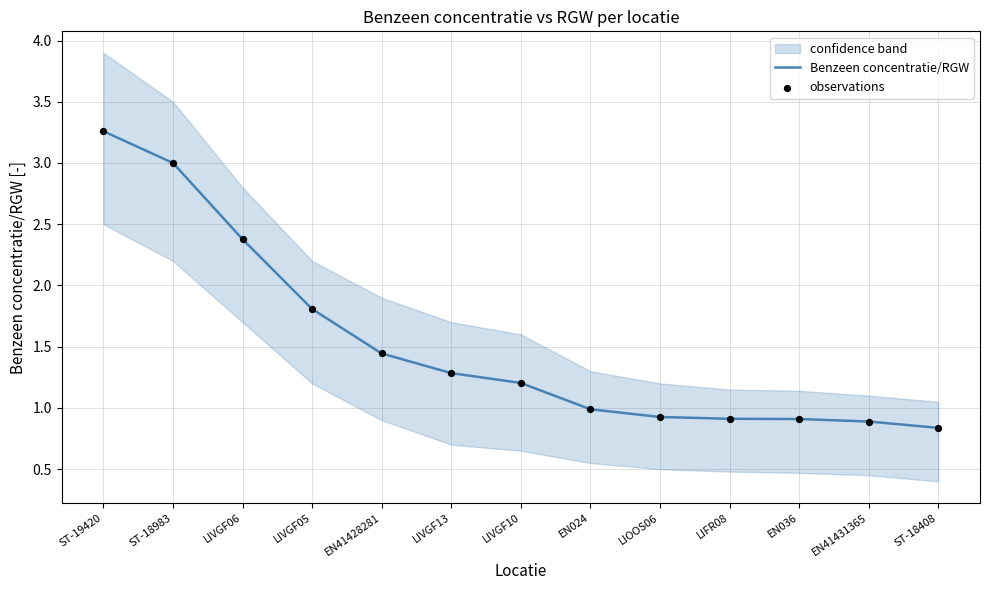

Is it true that Benzeen concentratie/RGW equals 1.4 at LIFR08?

False